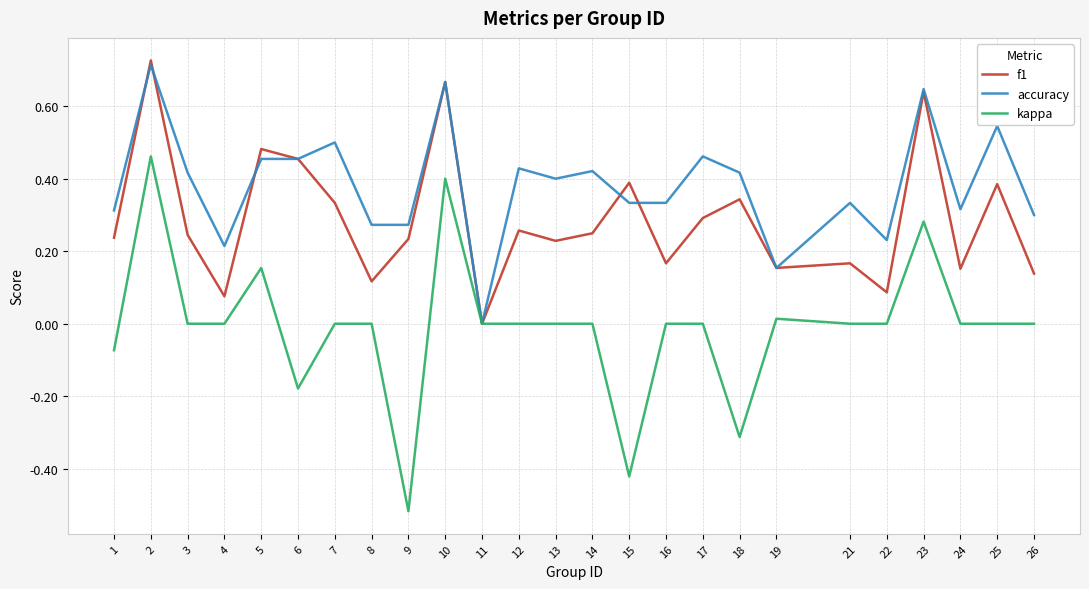

Rank the series at 7 from highest to lowest value.

accuracy, f1, kappa